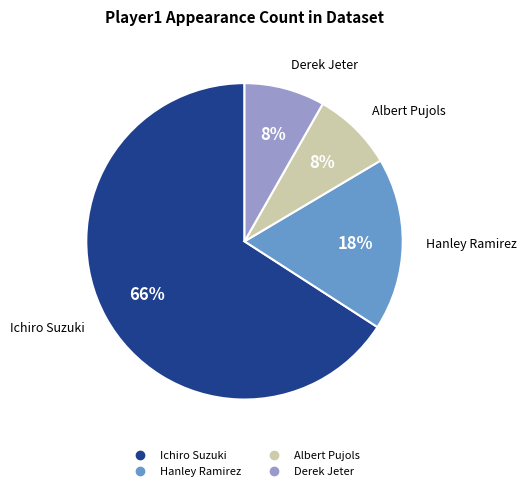

Is it true that Hanley Ramirez is 18% of the pie?

True